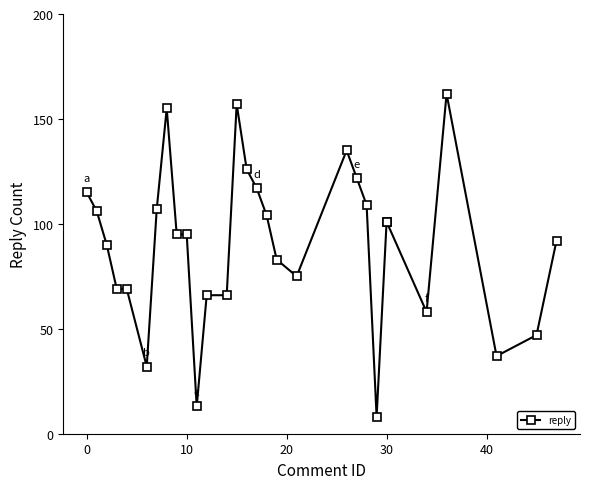

What is the difference between the maximum and minimum values?

154